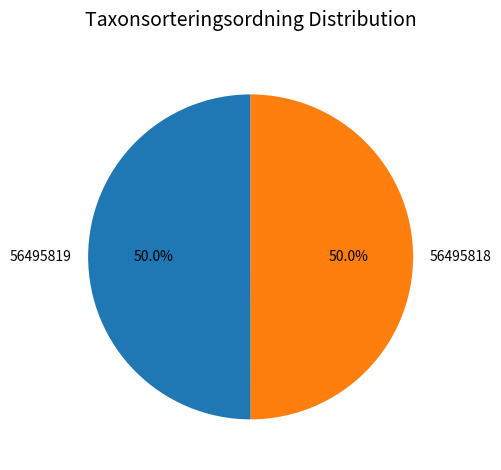

Approximately how many times larger is the value at 56495819 compared to 56495818?

1.0